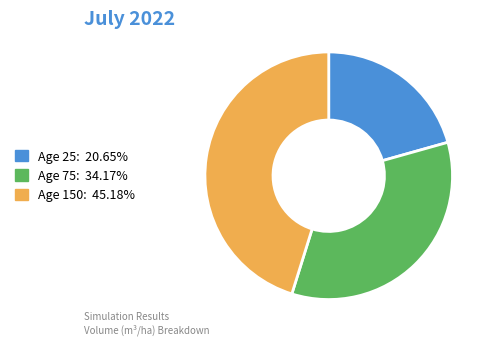

Is there any slice that represents more than half of the pie?

No